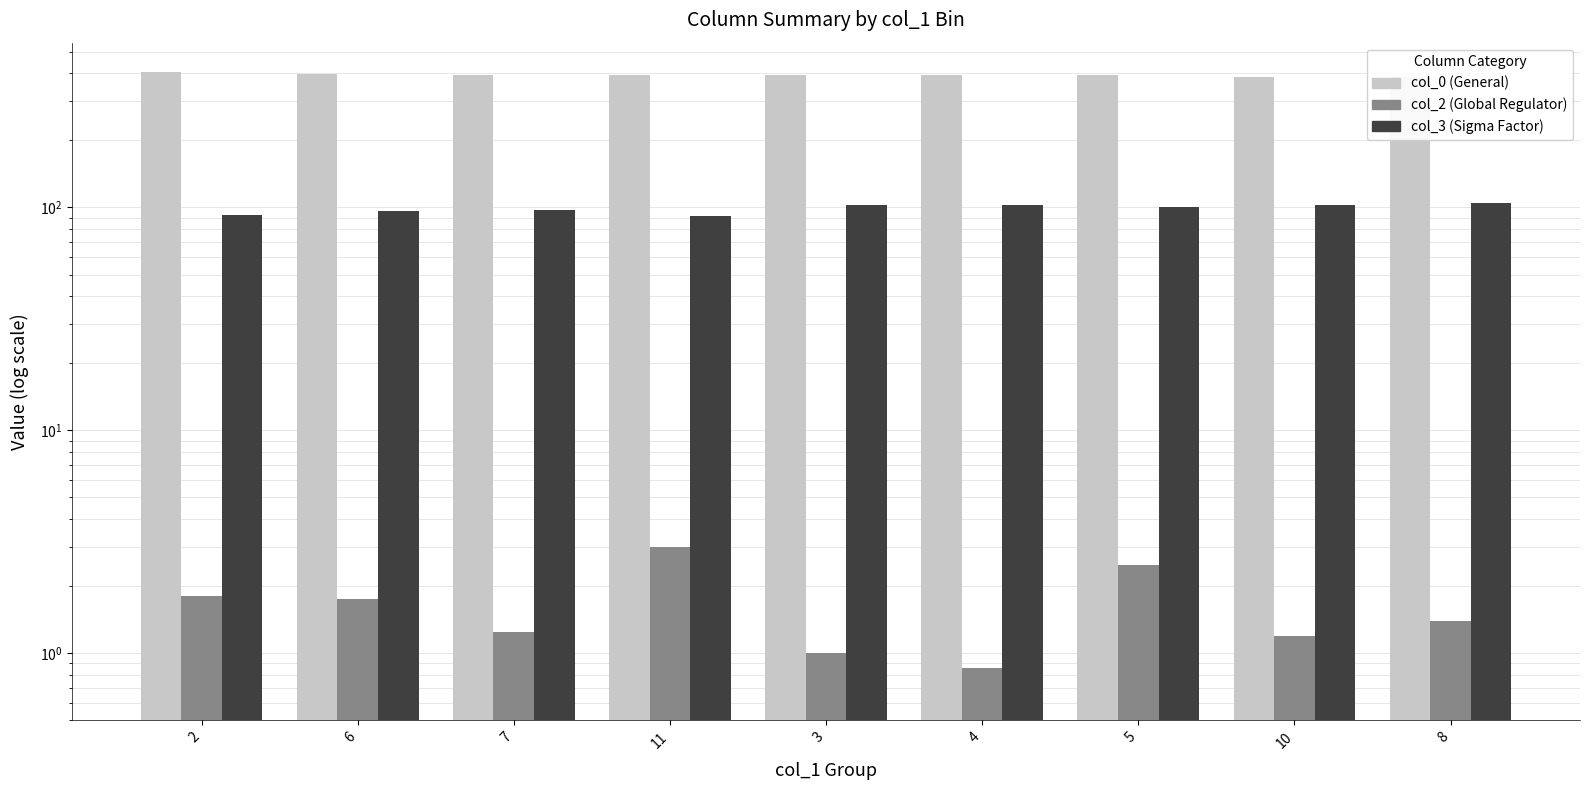

At 3, list the series in order from smallest to largest.

col_2, col_3, col_0